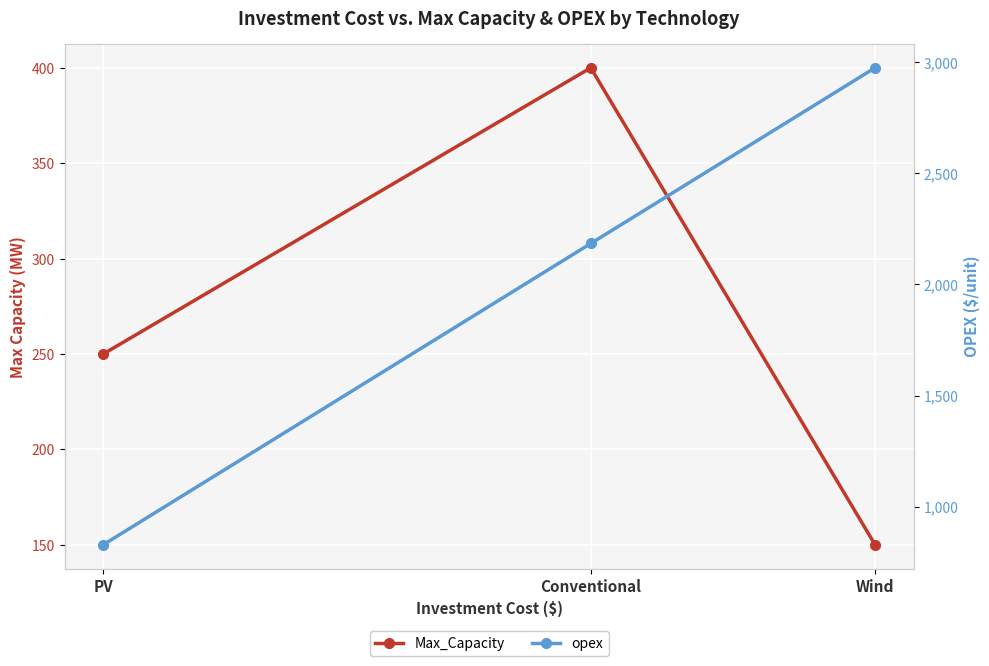

What is the sum of all Max_Capacity values?

800.0